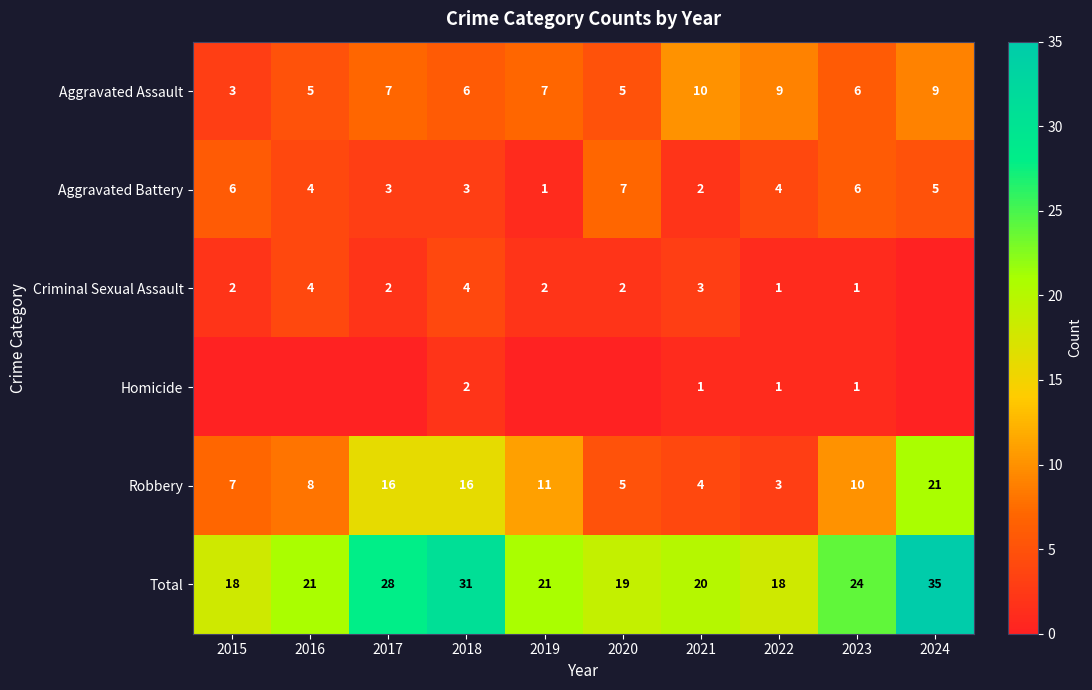

The Total series shows 28 at 2017. True or false?

True